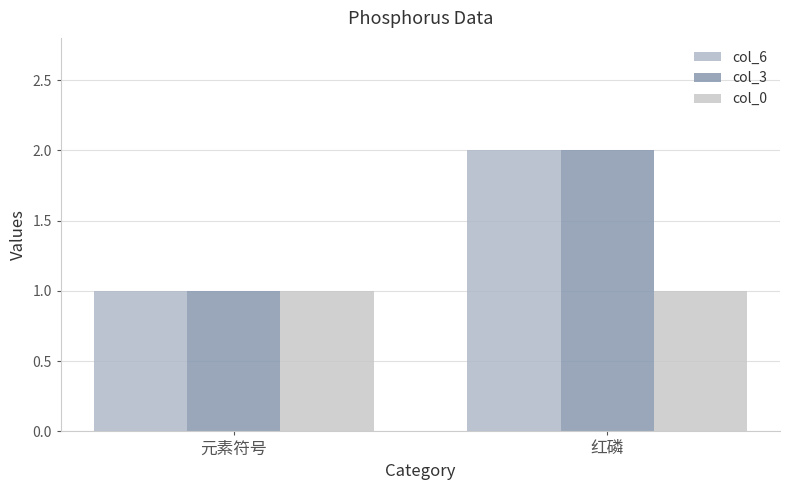

How many bars are there in total?

6